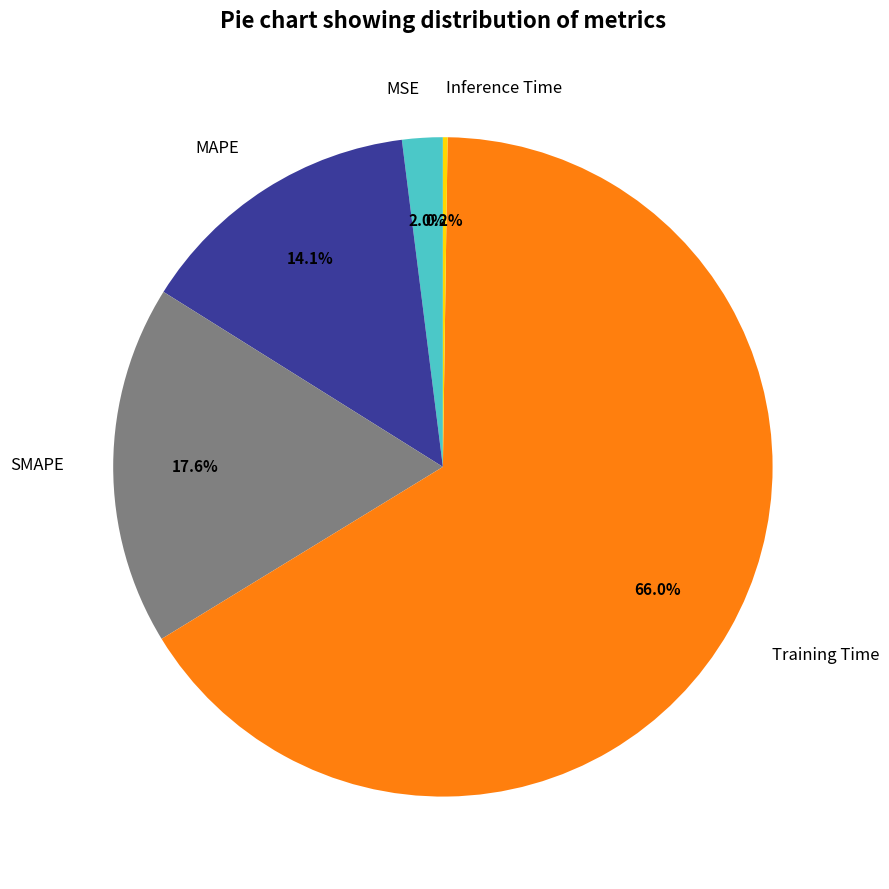

To the nearest percent, what is the combined percentage of MAPE and MSE?

16%